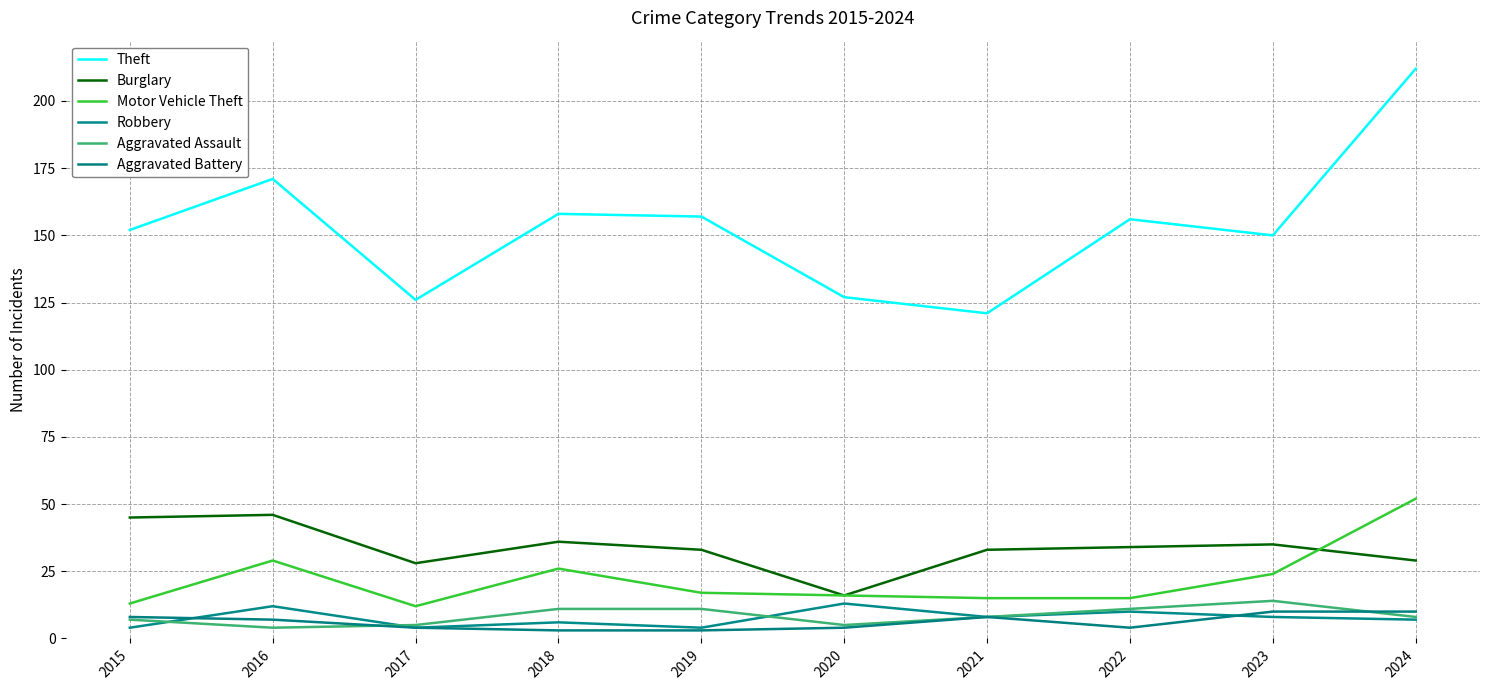

Which series has the widest spread of values?

Theft